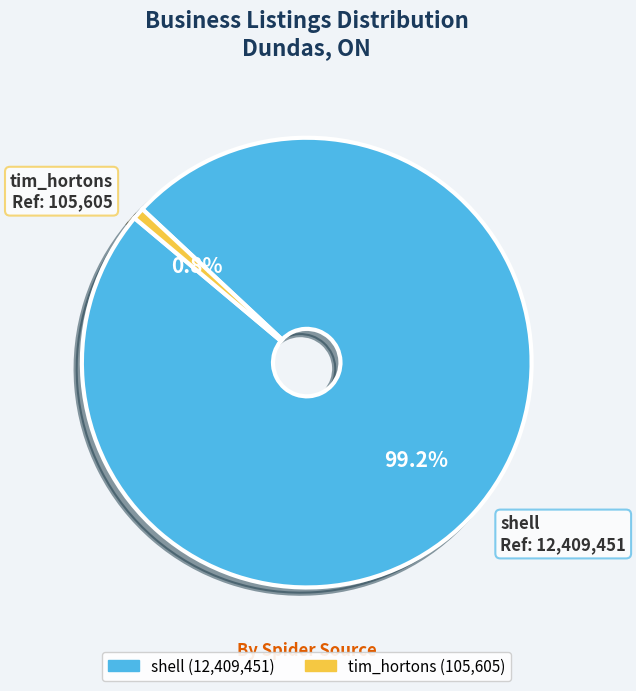

Rank the categories by value from highest to lowest.

shell, tim_hortons